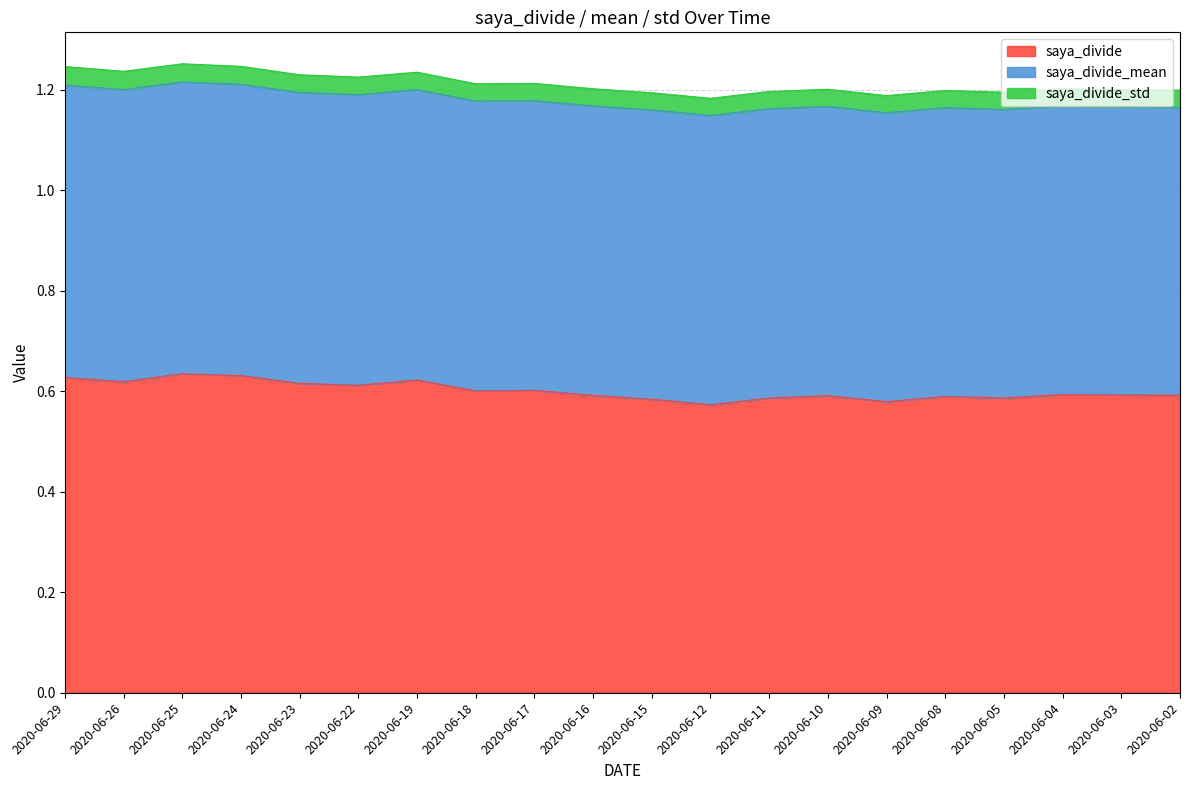

Which series has the widest spread of values?

saya_divide